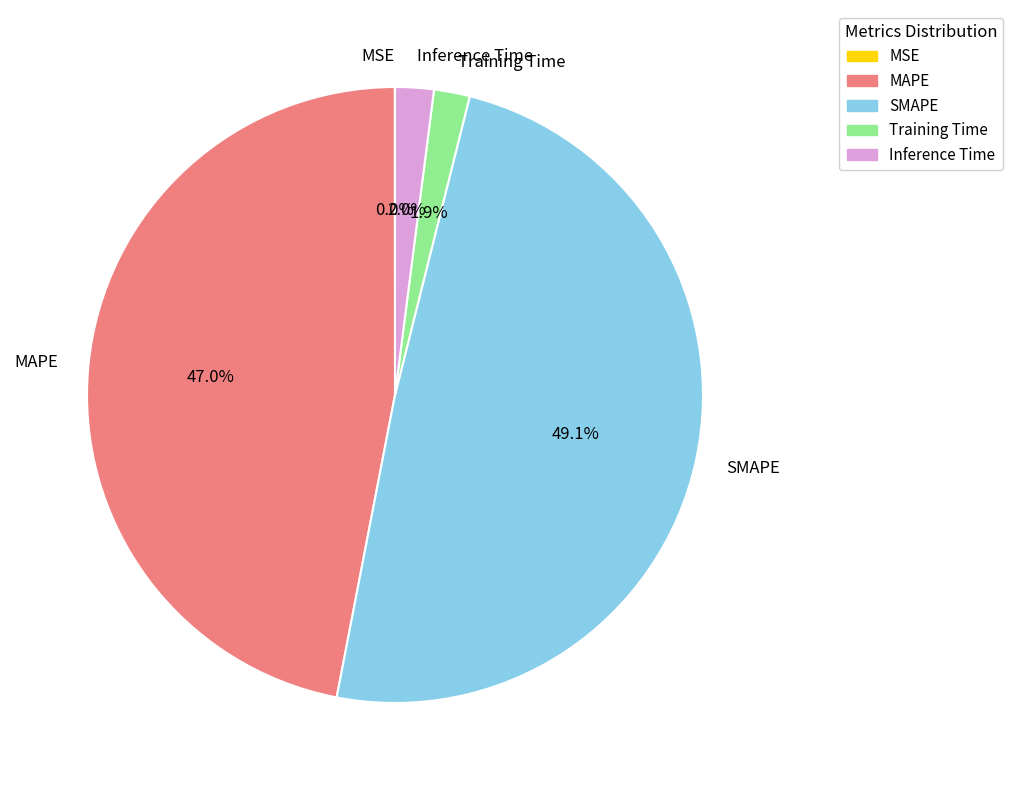

Combined, do Inference Time and SMAPE account for over 50%?

Yes